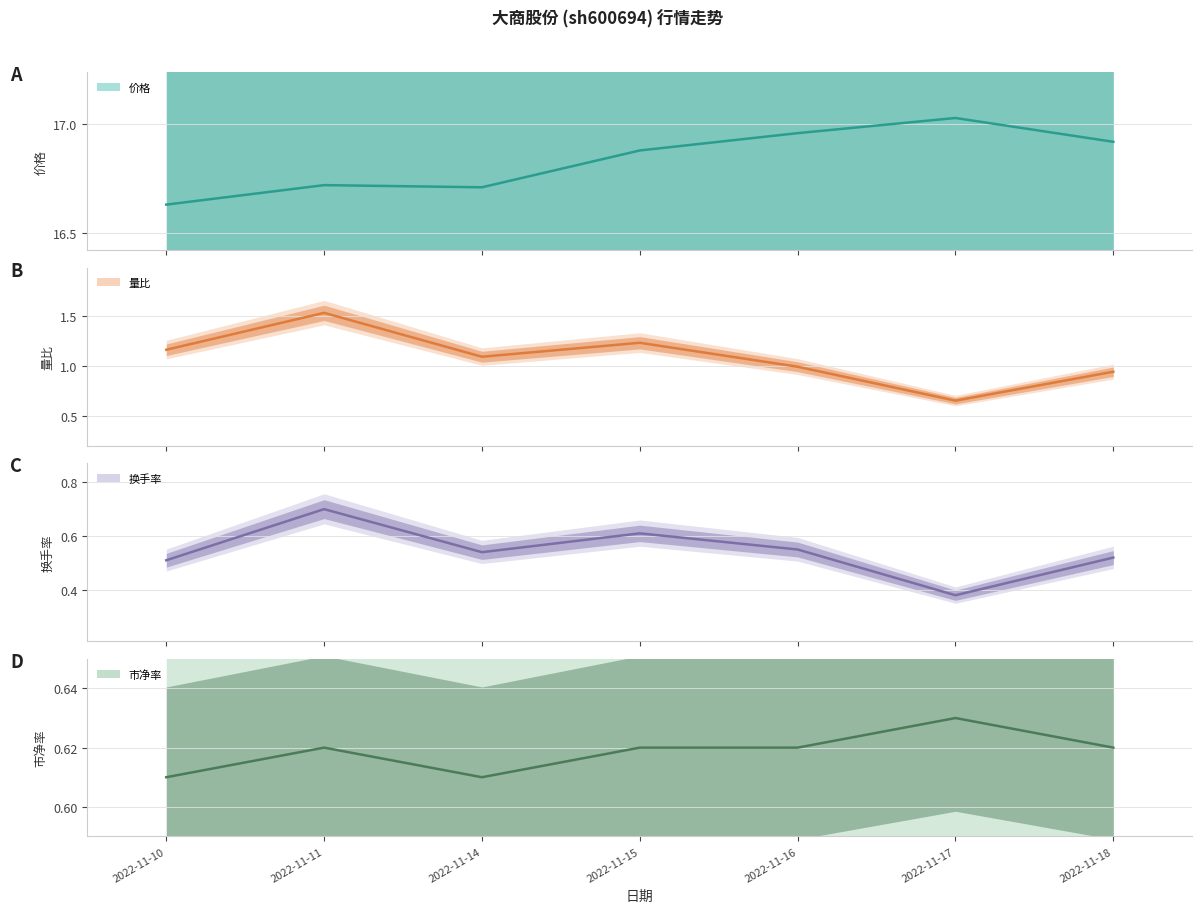

Count the 换手率 values in the range 0 to 1.

7